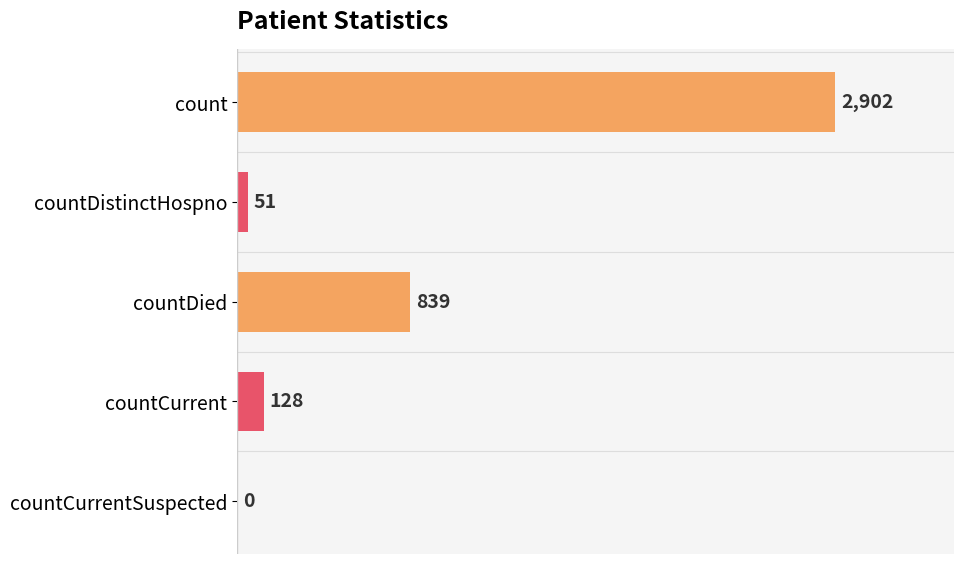

Which label corresponds to the largest value in the chart?

count